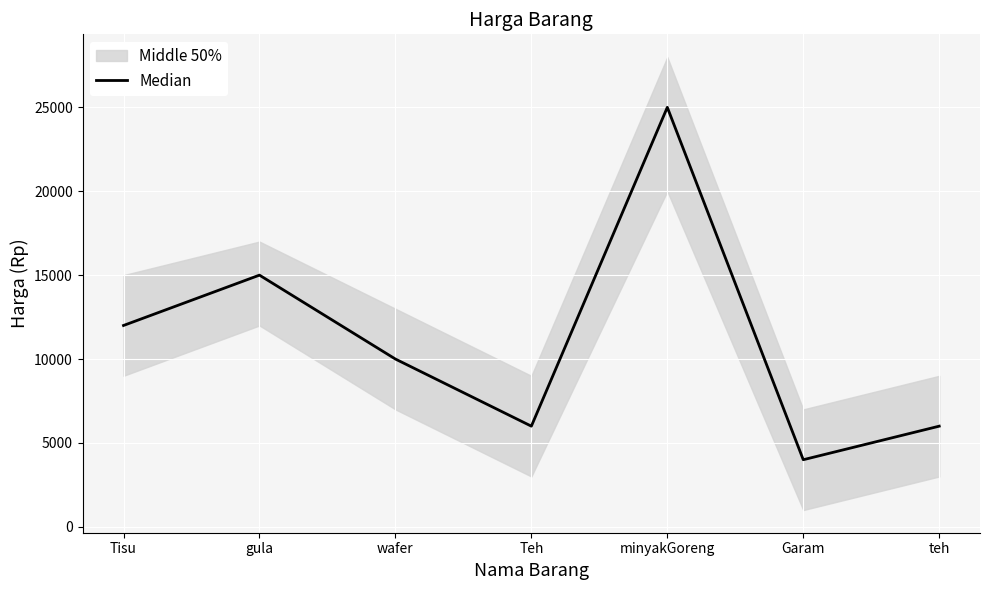

How many lines are shown in the chart?

1